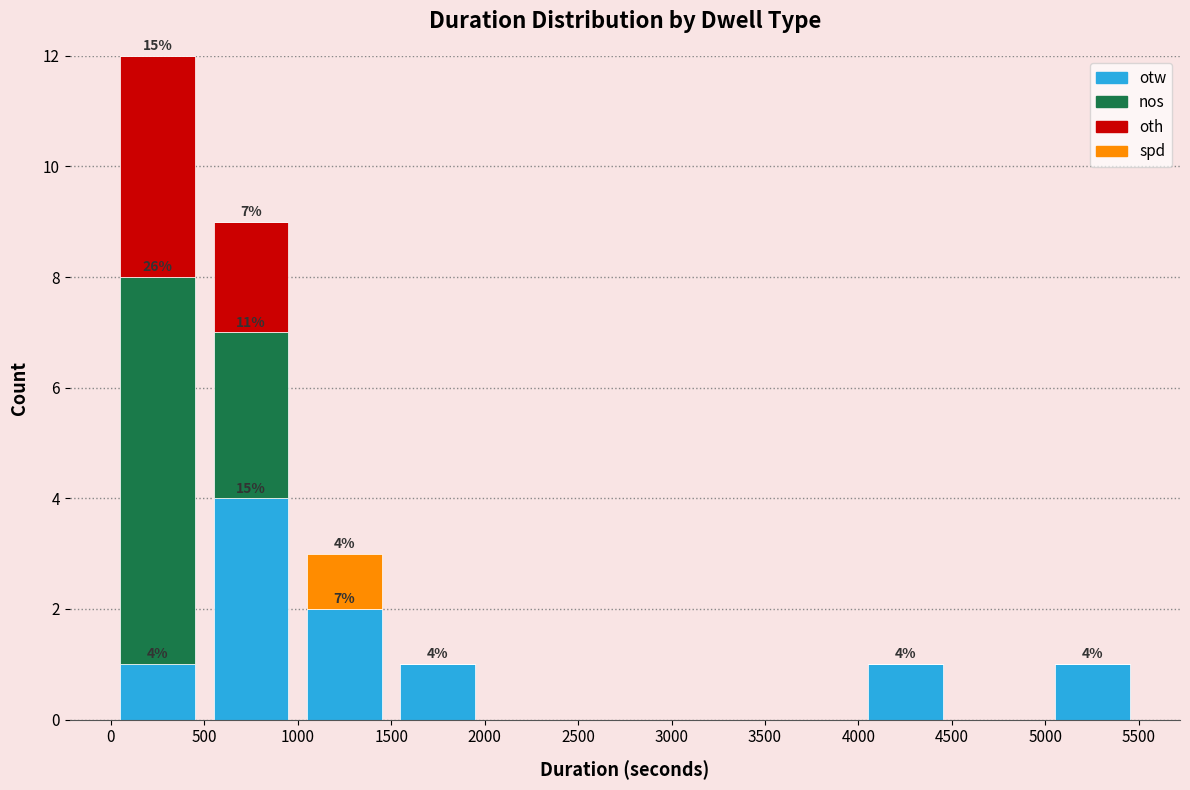

Which range on the x-axis has the tallest stacked bar (by total height)?

0 to 500